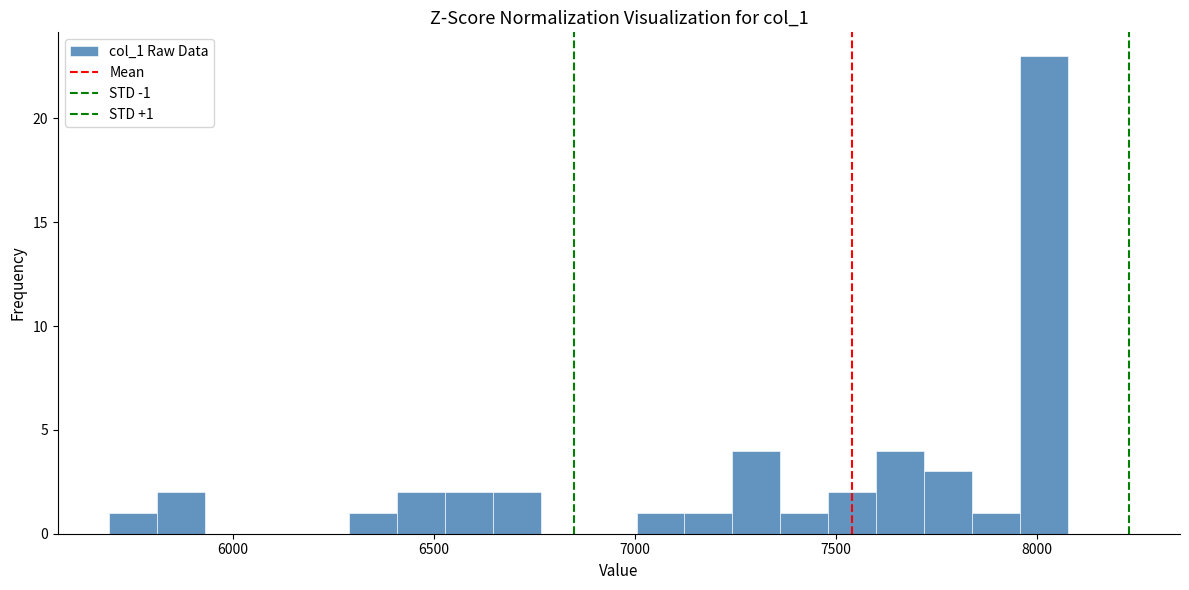

Read against the x-axis, roughly where is the centre of the tallest bar?

8000